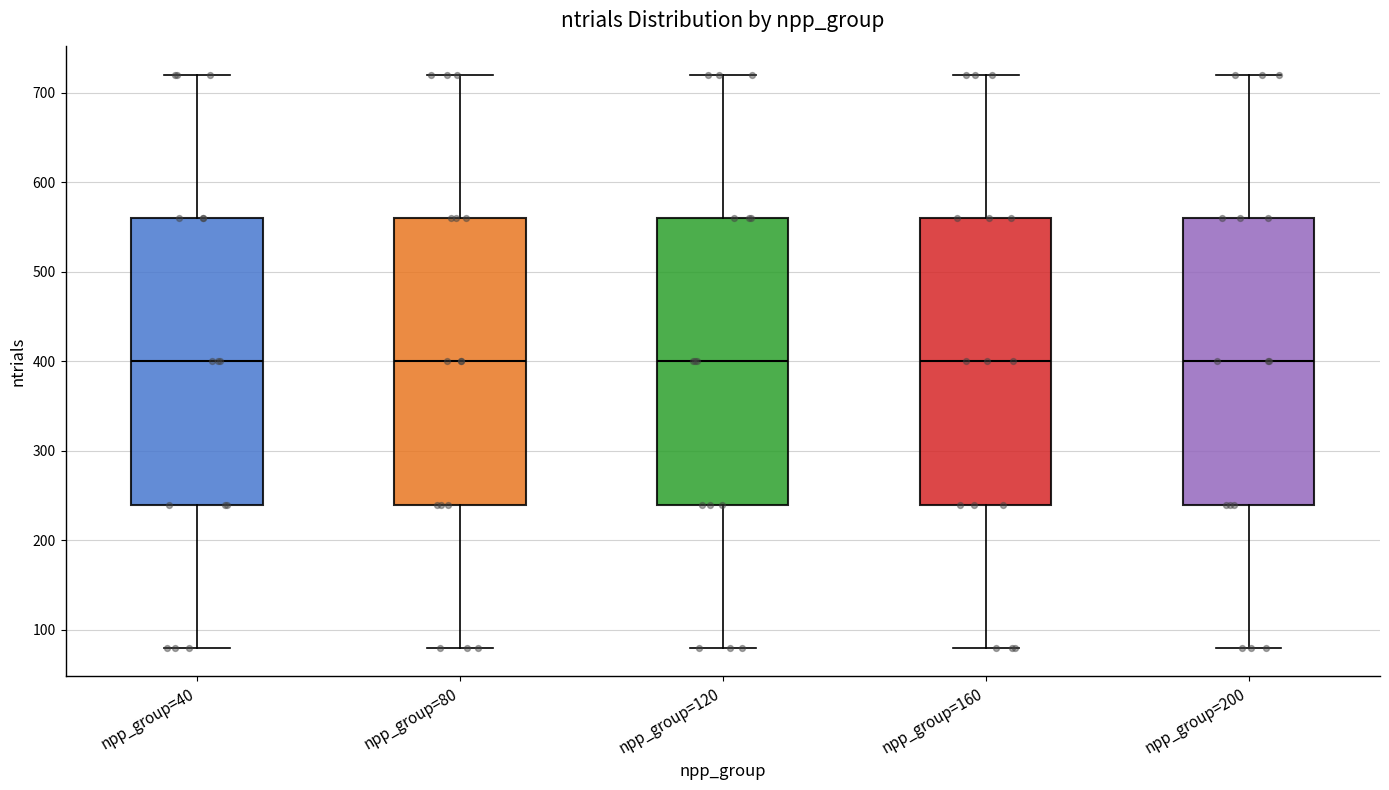

Where is the upper edge of the box for npp_group=120 on the y-axis? The values are not printed on the chart, so give them approximately, as read against the axis.

560